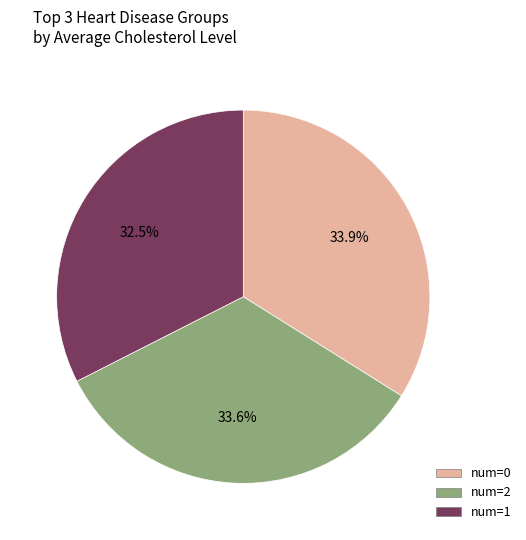

What portion of the pie excludes num=2?

66.4%